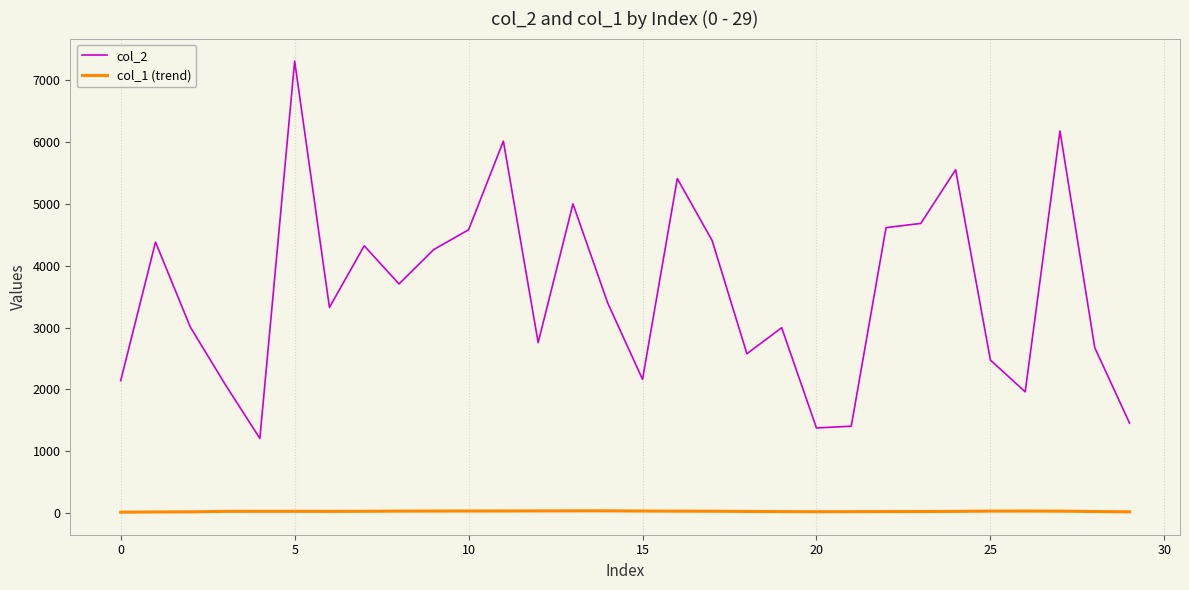

How many lines are shown in the chart?

2